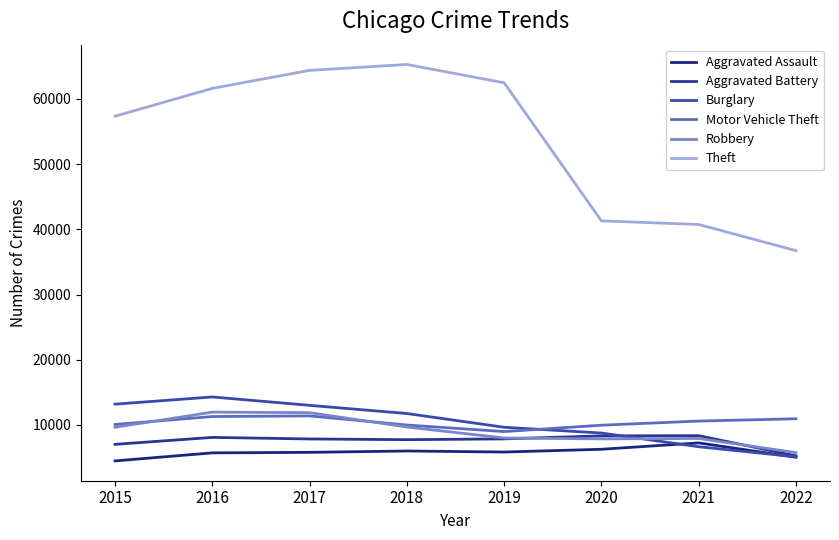

True or false: Aggravated Assault has a value of 1319 at 2019.

False